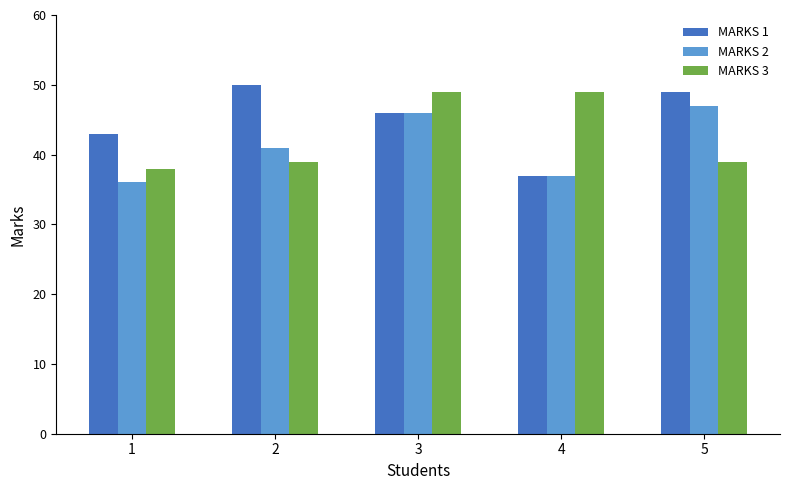

What is the total value across all series at 1?

117